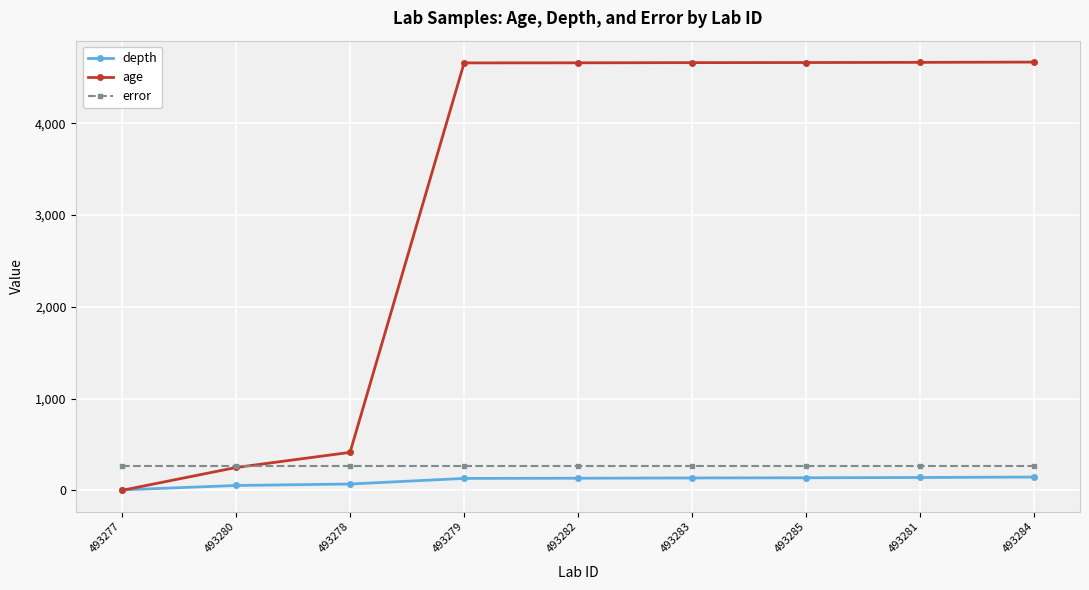

What are all the series names shown in the legend?

depth, age, error